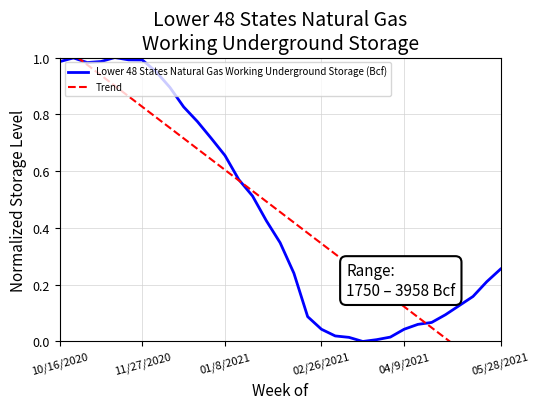

The value of Trend at 10/16/2020 is 0.7. True or false?

False